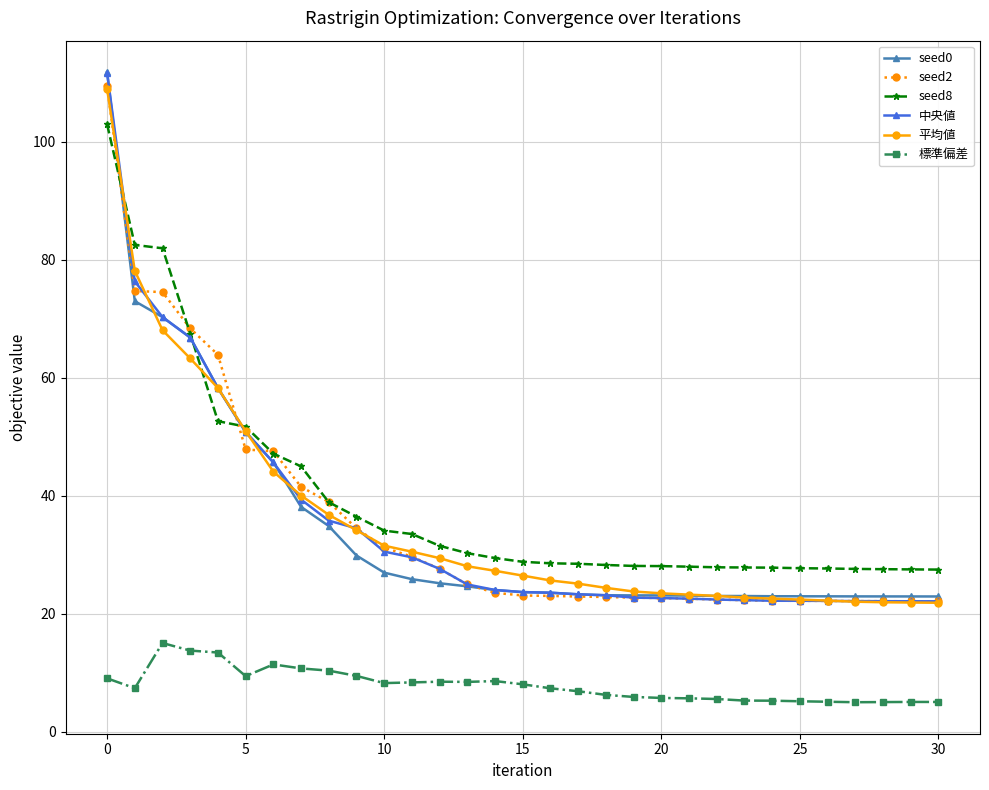

What is the minimum value for seed8?

27.5